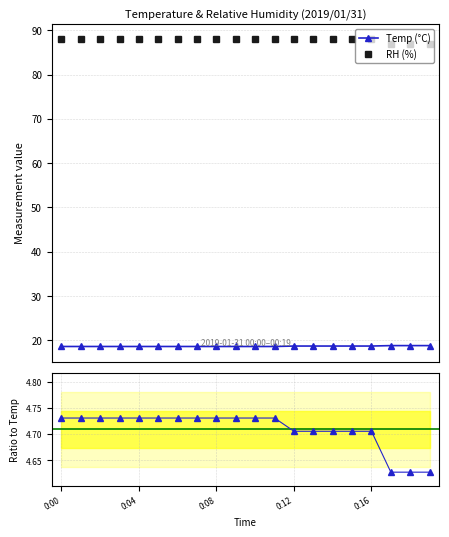

Reading left to right, what are all the values shown in this chart?

Temp: 18.6	18.6	18.6	18.6	18.6	18.6	18.6	18.6	18.6	18.6	18.6	18.6	18.7	18.7	18.7	18.7	18.7	18.8	18.8	18.8
RH: 88.0	88.0	88.0	88.0	88.0	88.0	88.0	88.0	88.0	88.0	88.0	88.0	88.0	88.0	88.0	88.0	88.0	87.0	87.0	87.0